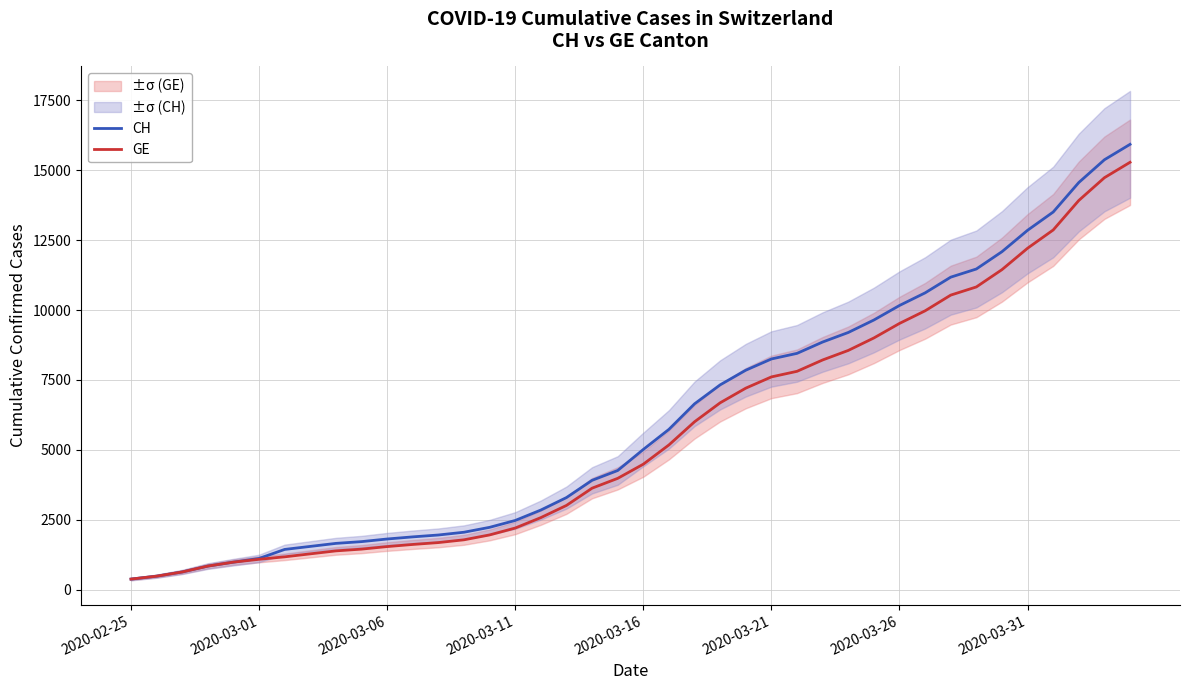

Which series has the largest total across all categories?

CH